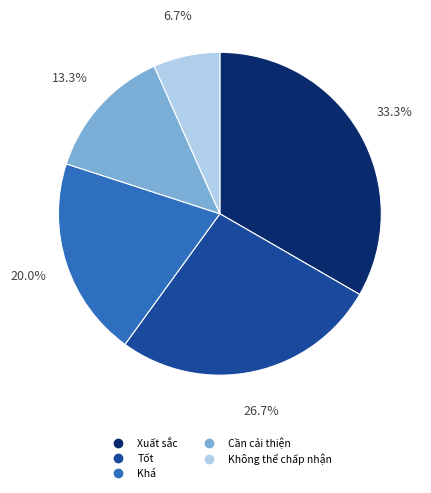

How many segments does this pie chart have?

5